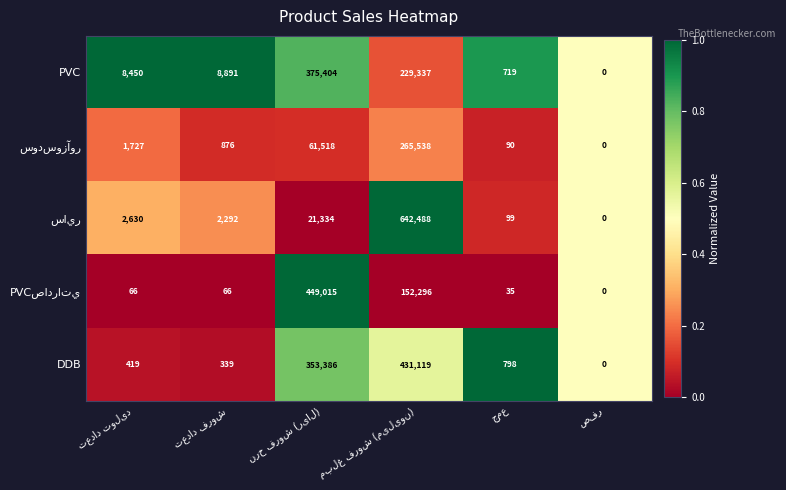

What is the maximum value shown in the chart?

642488